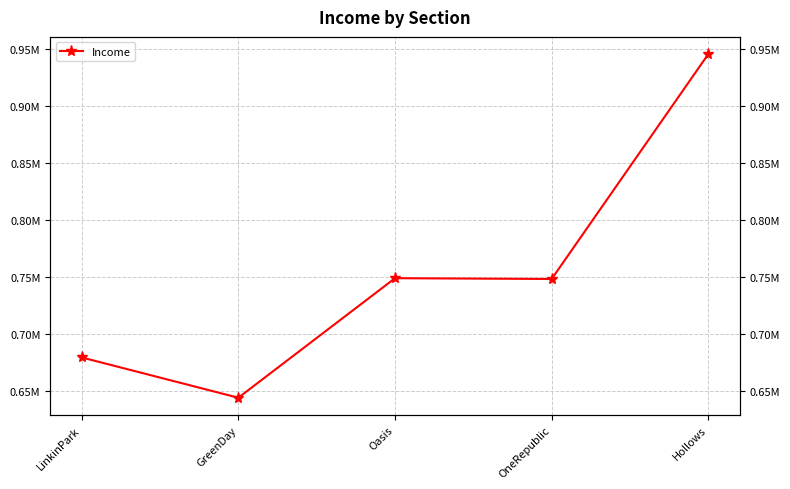

Does the chart display data point markers on the line(s)?

Yes